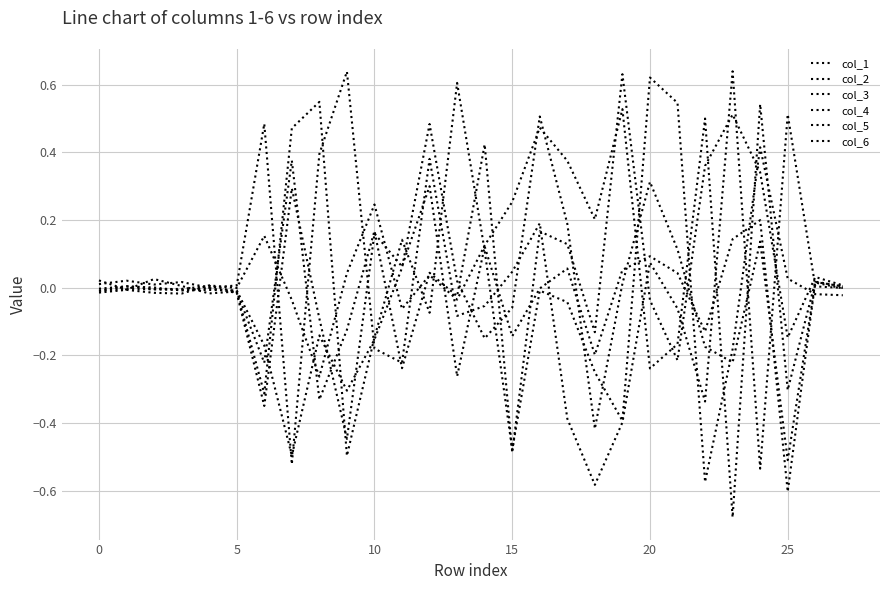

Does the chart have visible grid lines?

Yes